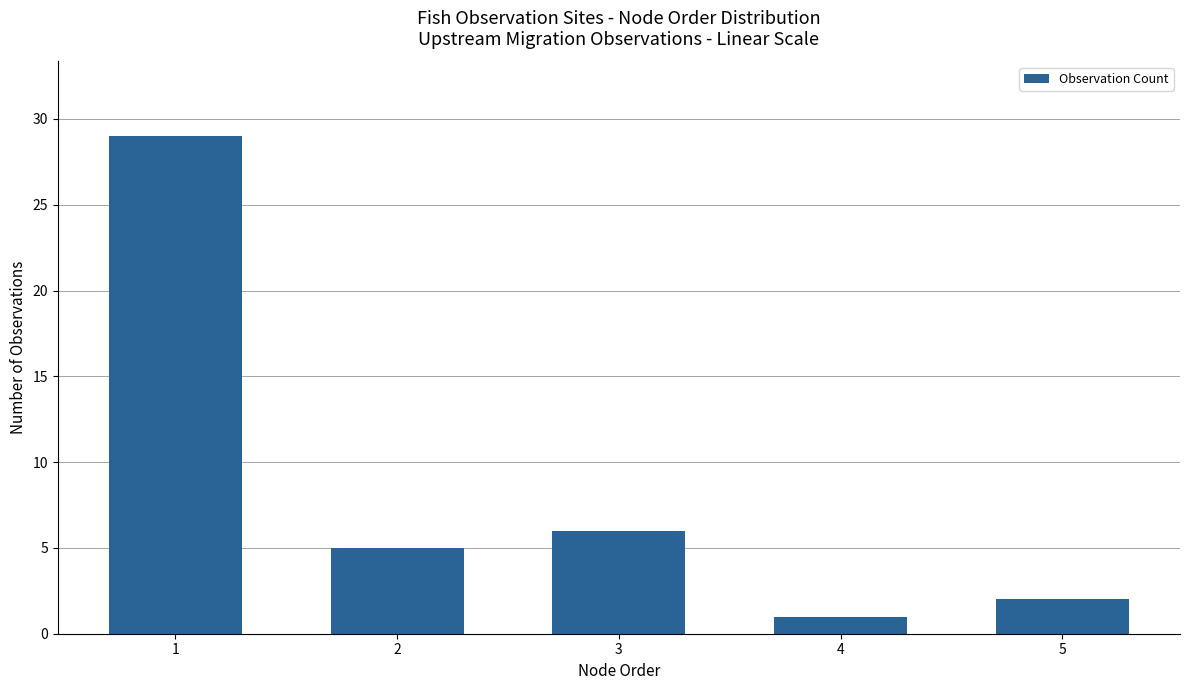

The value at 4 is 1. True or false?

True